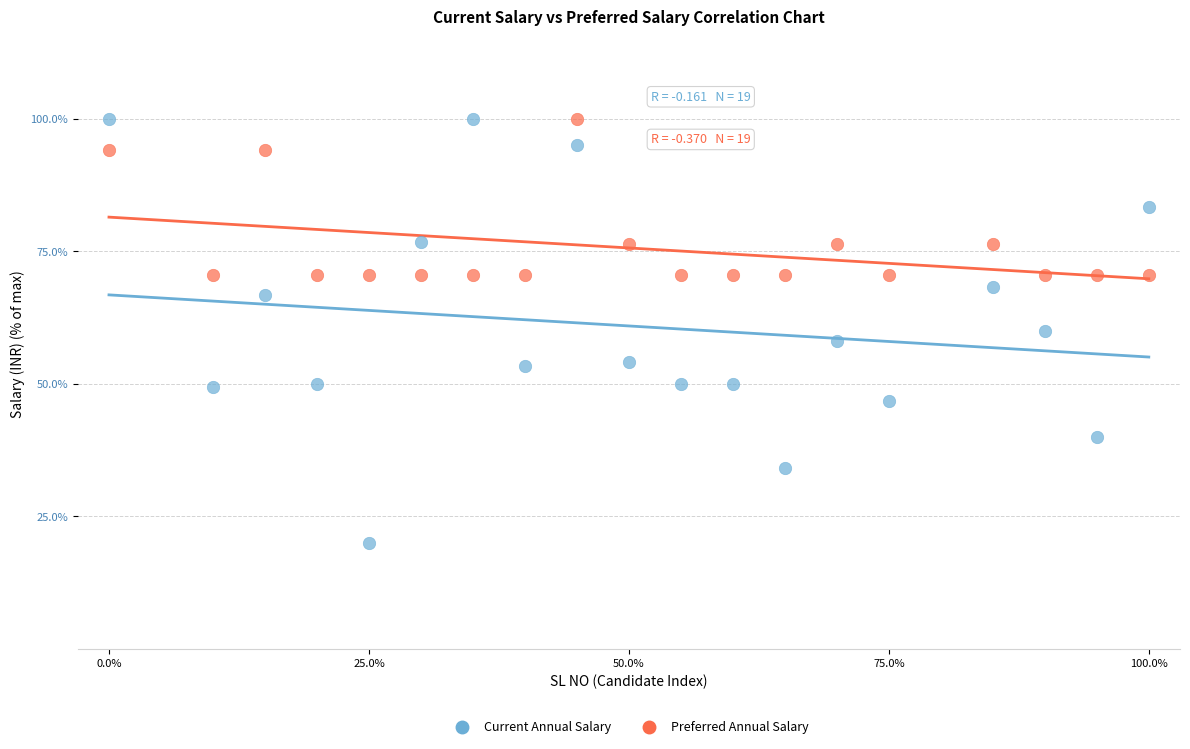

Which series contains the lowest Y value?

Current Annual Salary